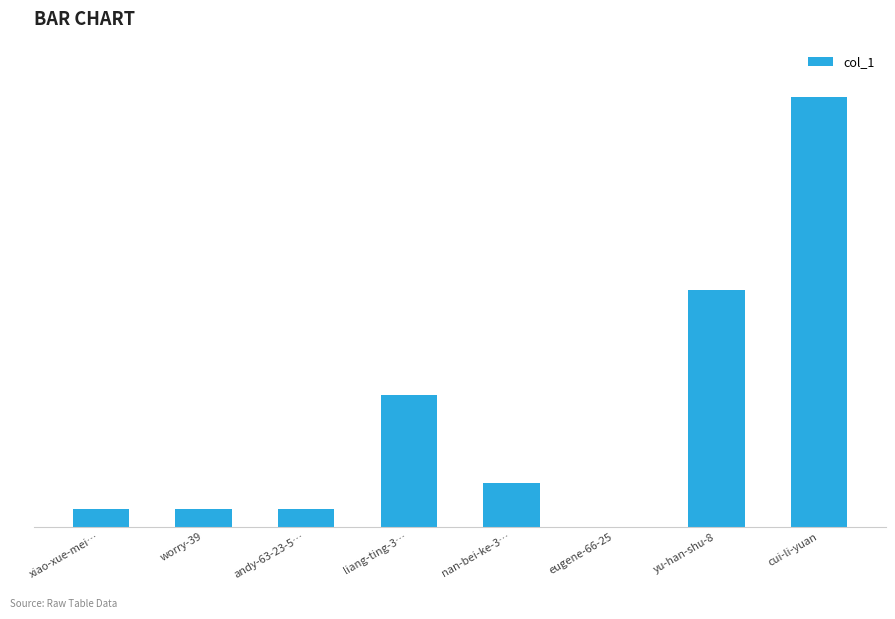

True or false: the data shows 3 at xiao-xue-mei….

False